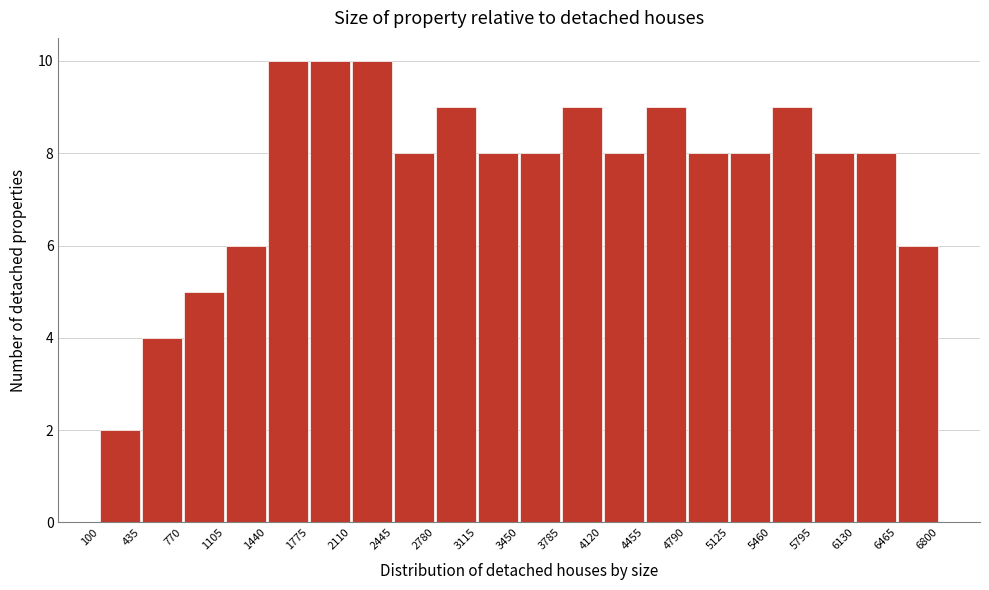

What is the height of the bar covering 4455 to 4790 on the x-axis? The values are not printed on the chart, so give them approximately, as read against the axis.

9